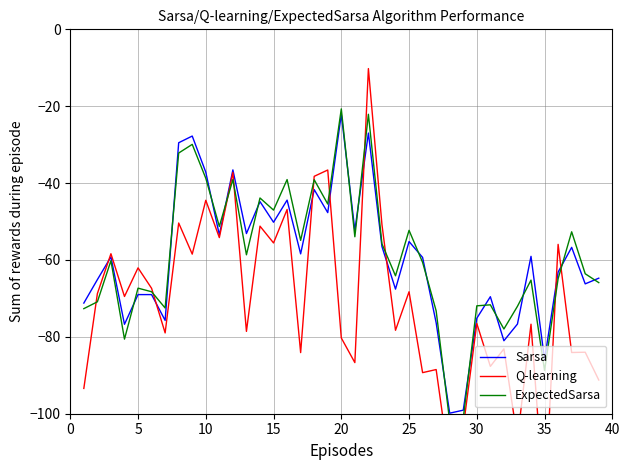

Which series has the widest spread of values?

Q-learning